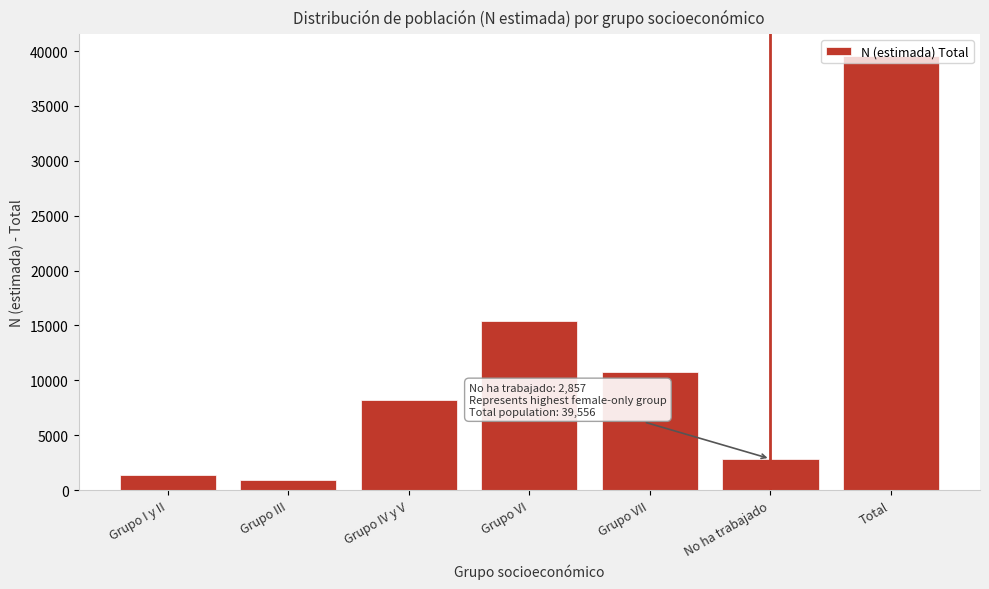

Which has a higher value, Grupo VII or Grupo VI?

Grupo VI